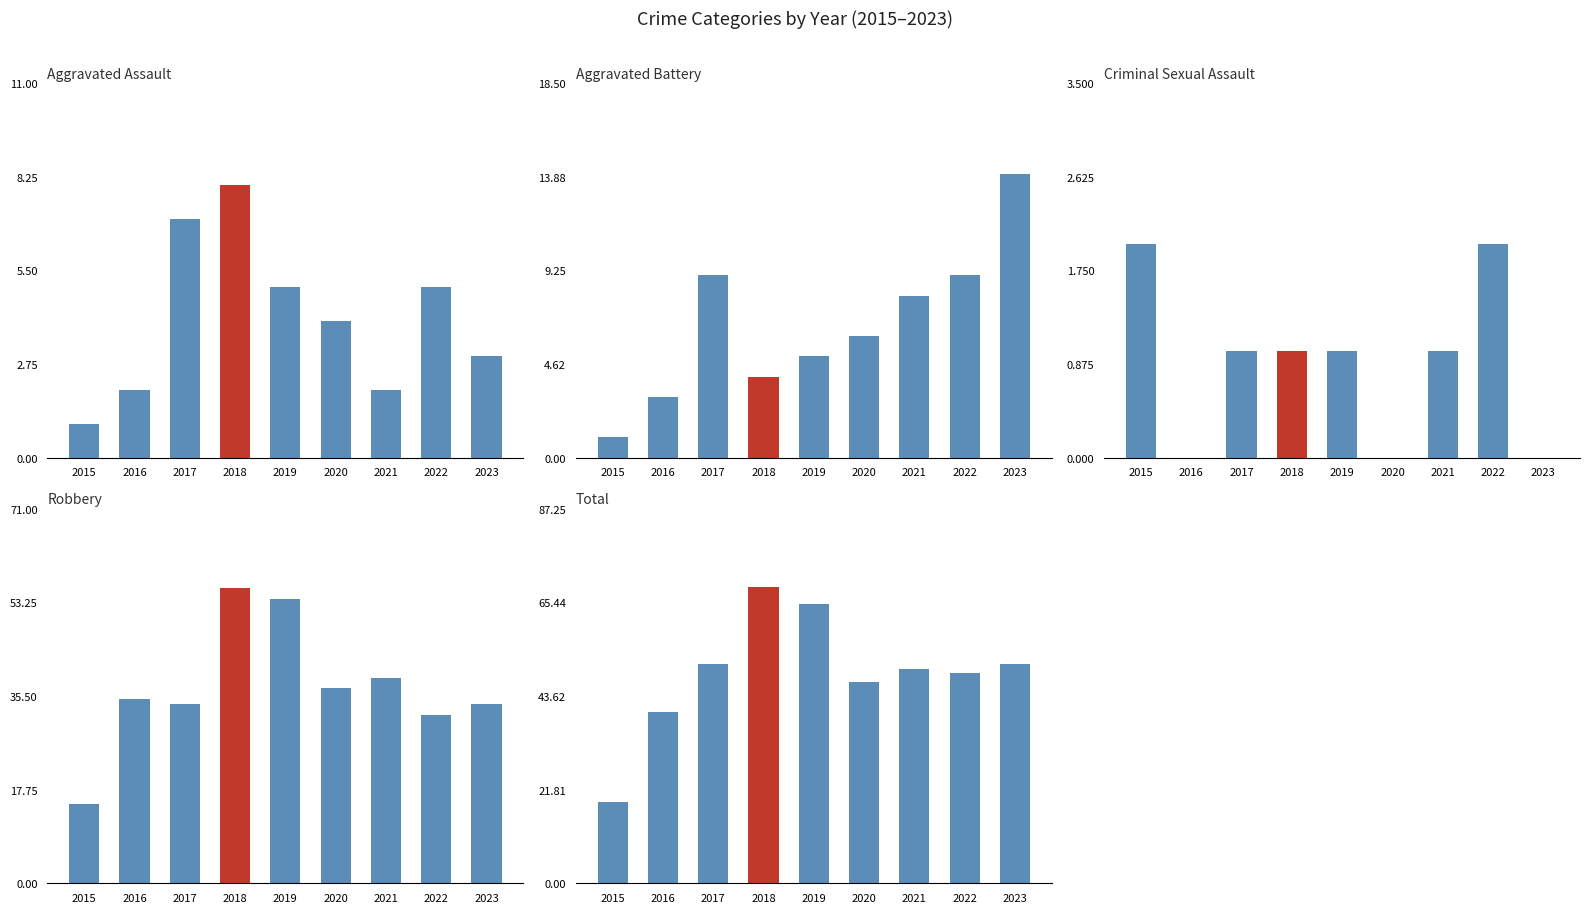

At which label does Total first exceed 50?

2017